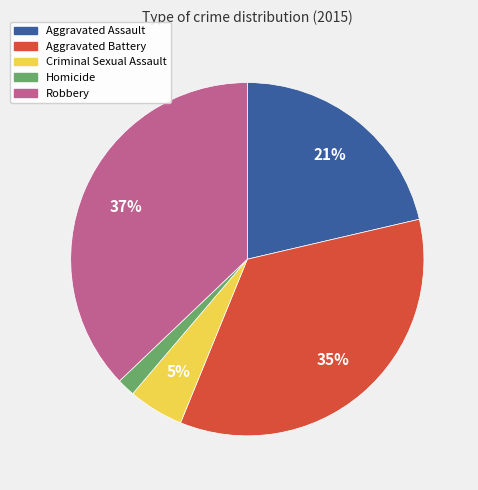

To the nearest percent, what is the average slice percentage?

20%